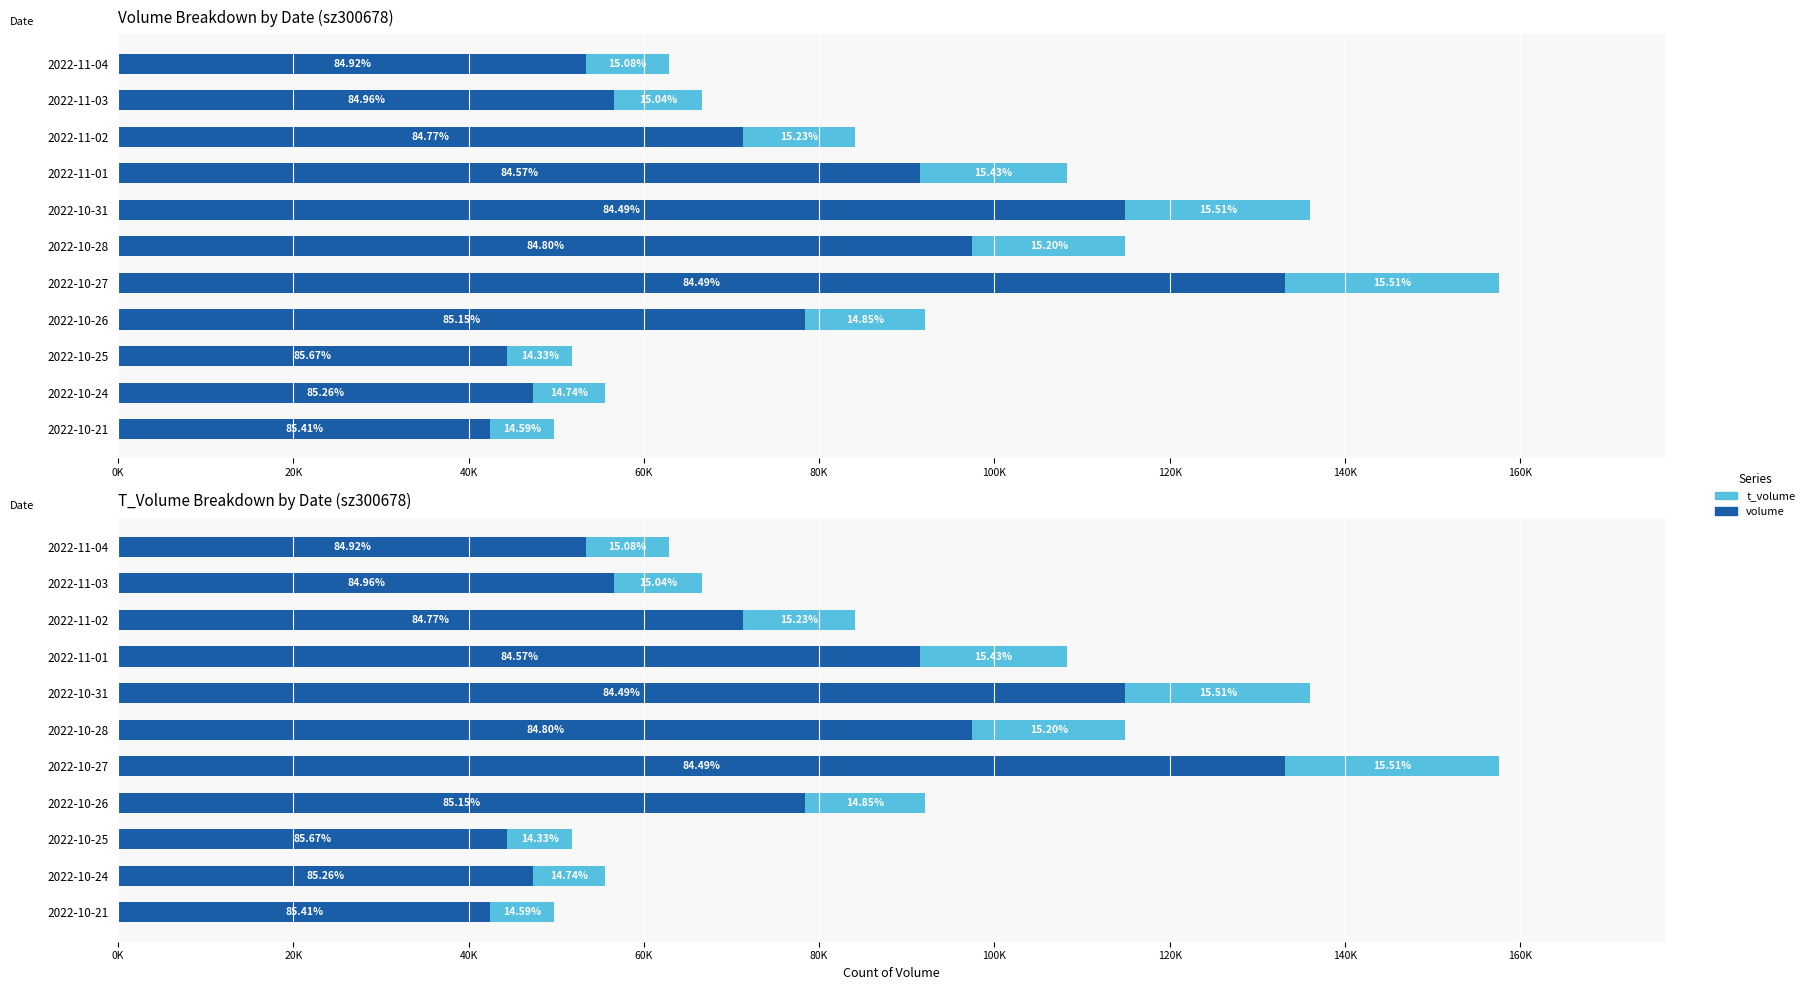

What is the sum of all t_volume values?

148553